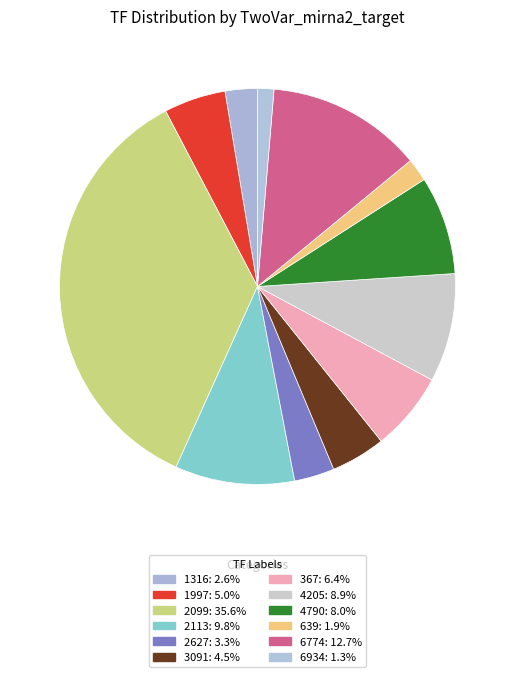

Which category has the biggest portion of the pie?

2099